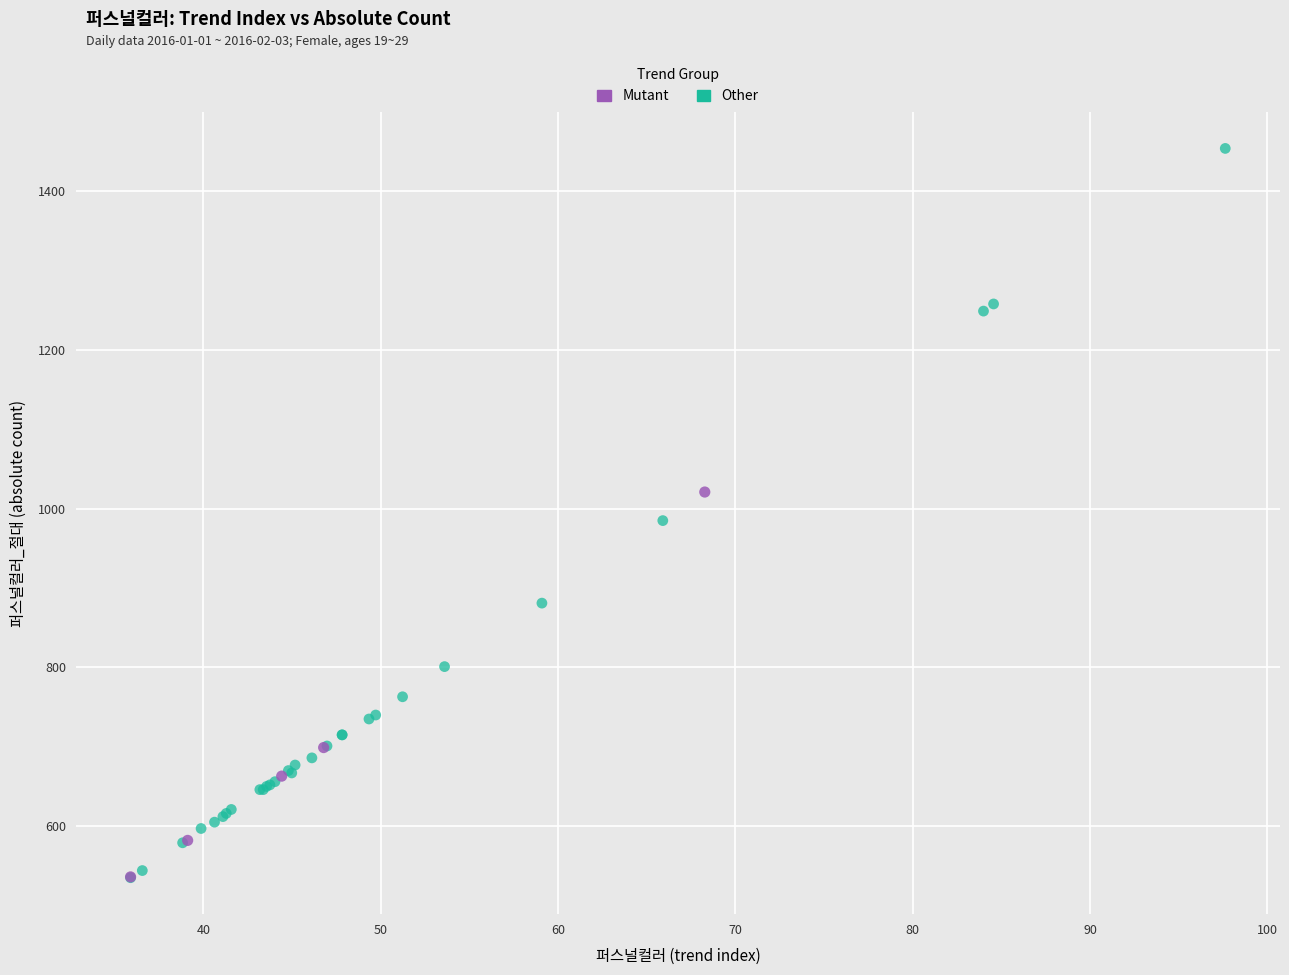

What are all the series names shown in the legend?

Mutant, Other